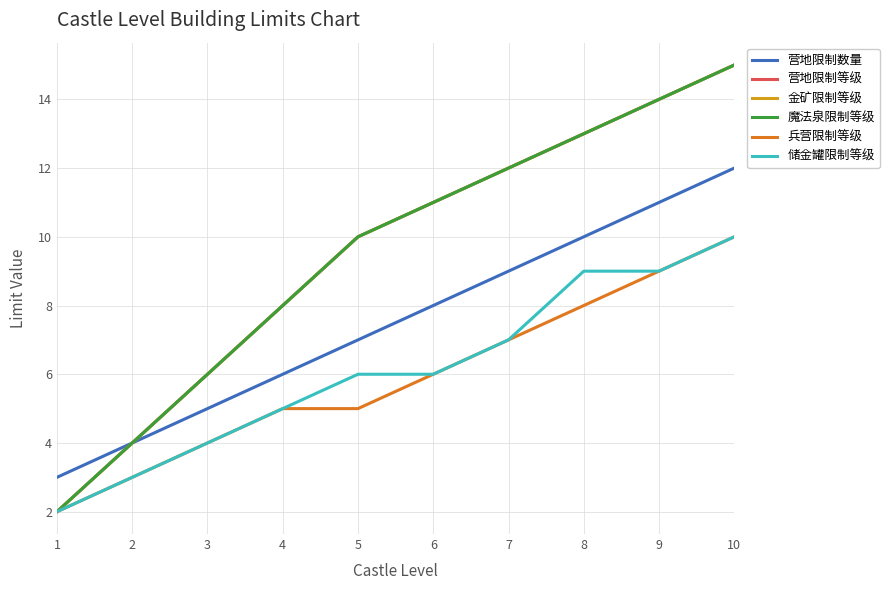

At which label does 储金罐限制等级 first exceed 6?

7